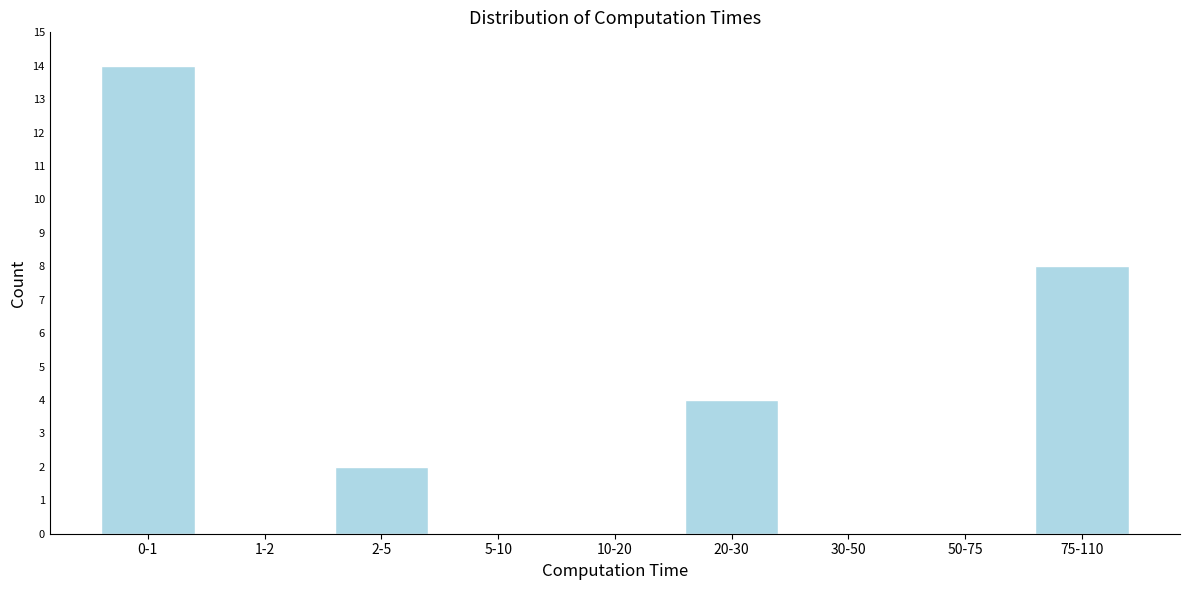

Reading left to right, what are all the values shown in this chart?

0-1=14	1-2=0	2-5=2	5-10=0	10-20=0	20-30=4	30-50=0	50-75=0	75-110=8